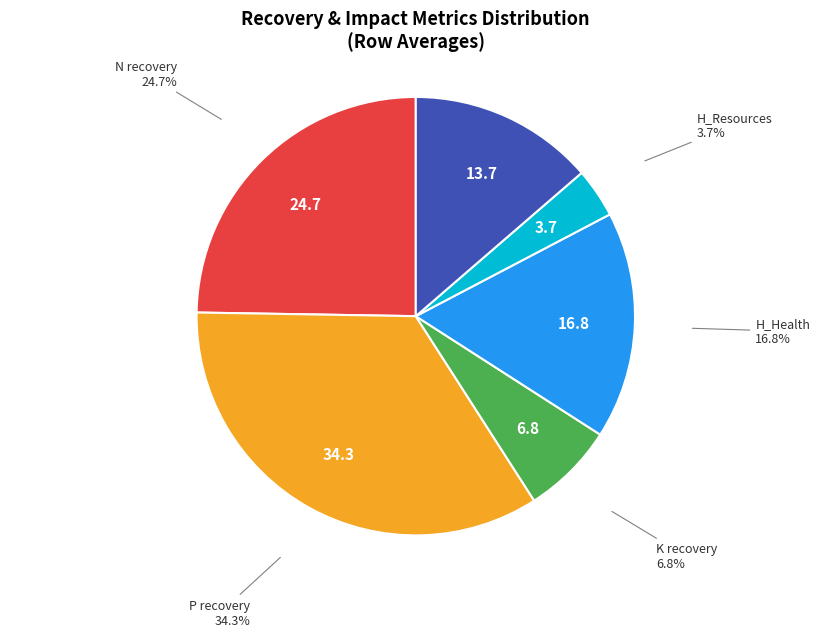

Is there a majority slice in this chart?

No